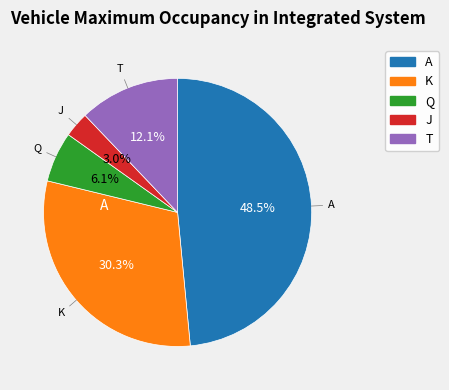

What percentage is the Q slice, to the nearest percent?

6%